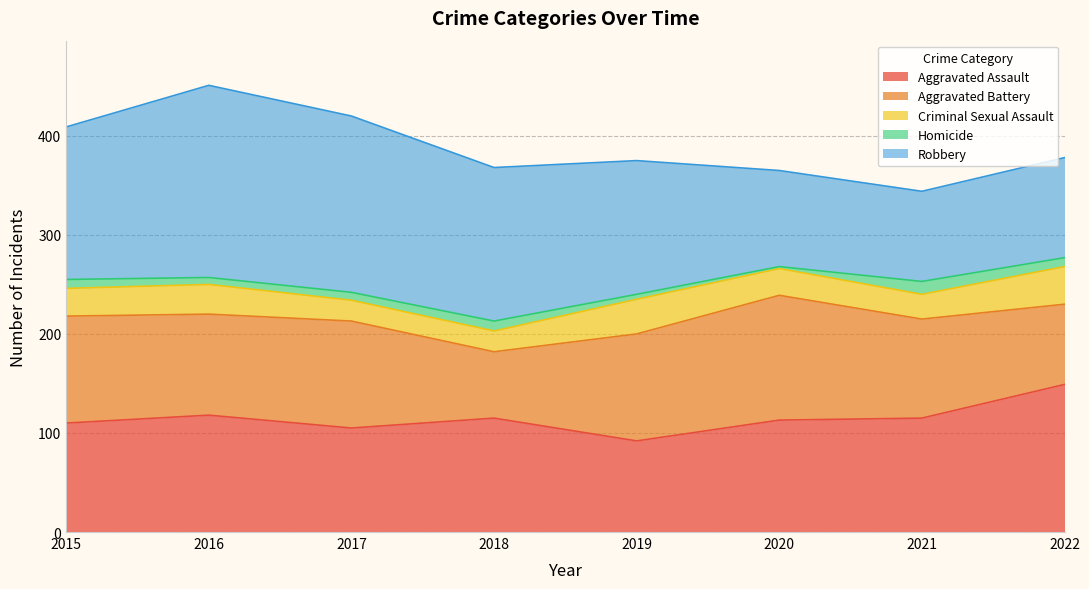

In Criminal Sexual Assault, how many points are lower than both neighbors (excluding endpoints)?

1